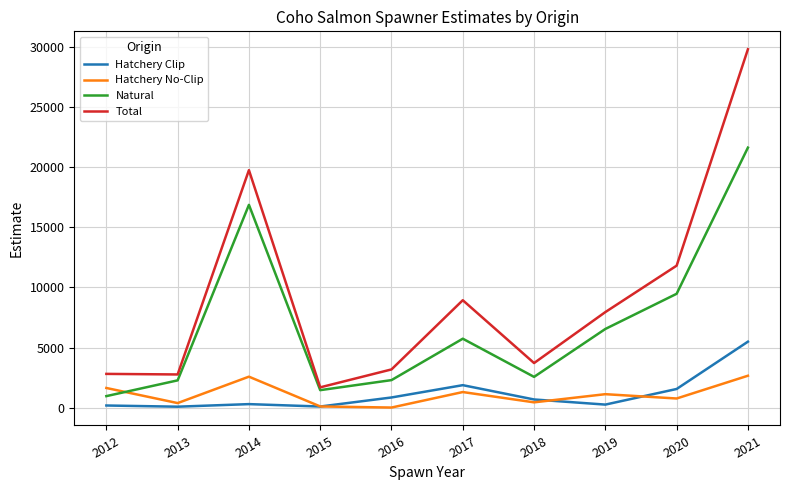

Is the value of Hatchery Clip at 2012 greater than the value of Hatchery No-Clip at 2014?

No